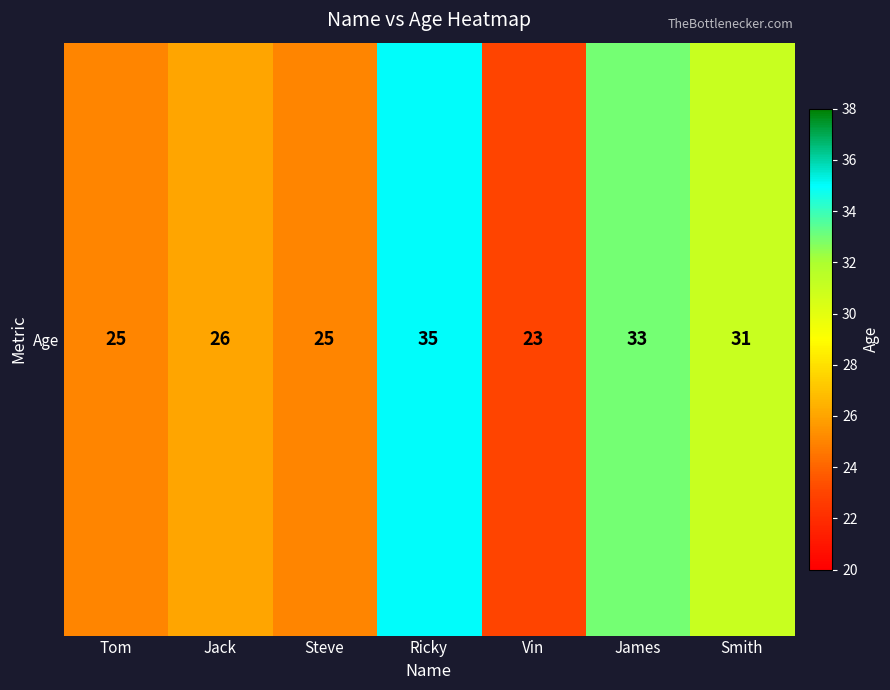

What is the difference between the values at James and Smith?

2